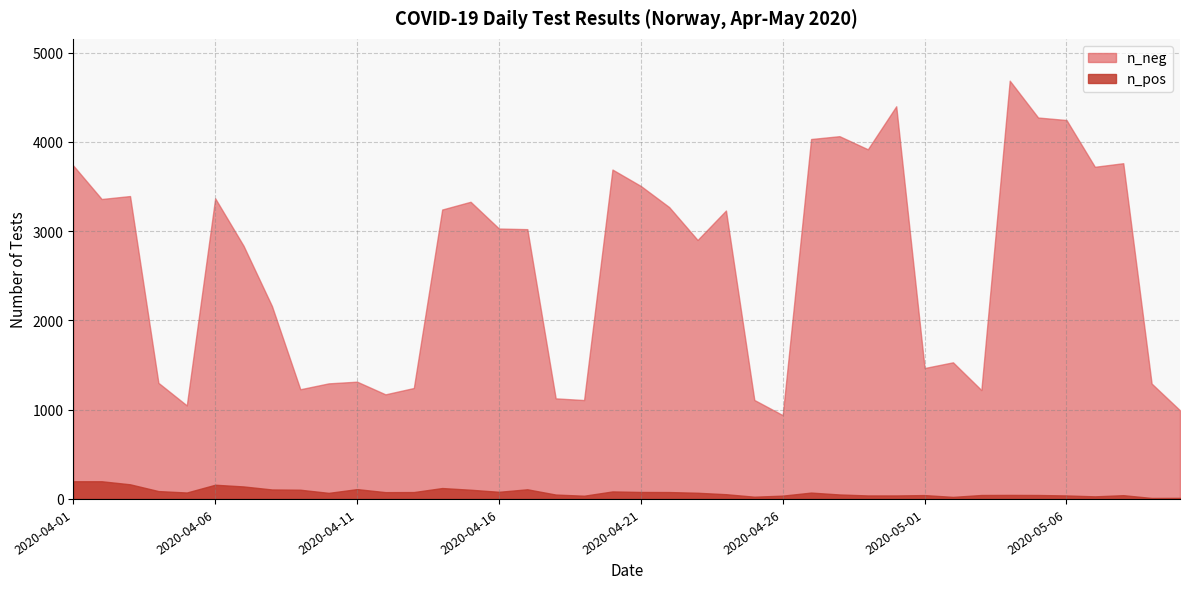

What is the difference between the second highest and second lowest values in the n_pos series?

186